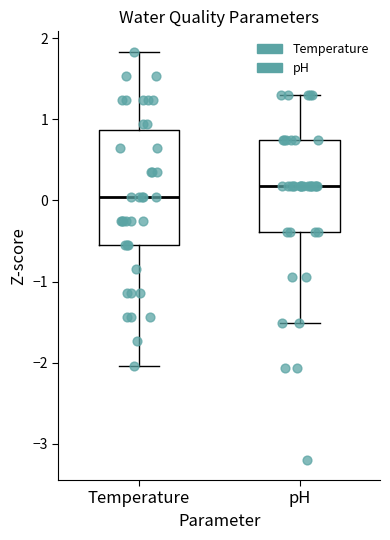

Where is the upper edge of the box for pH on the y-axis? The values are not printed on the chart, so give them approximately, as read against the axis.

0.7